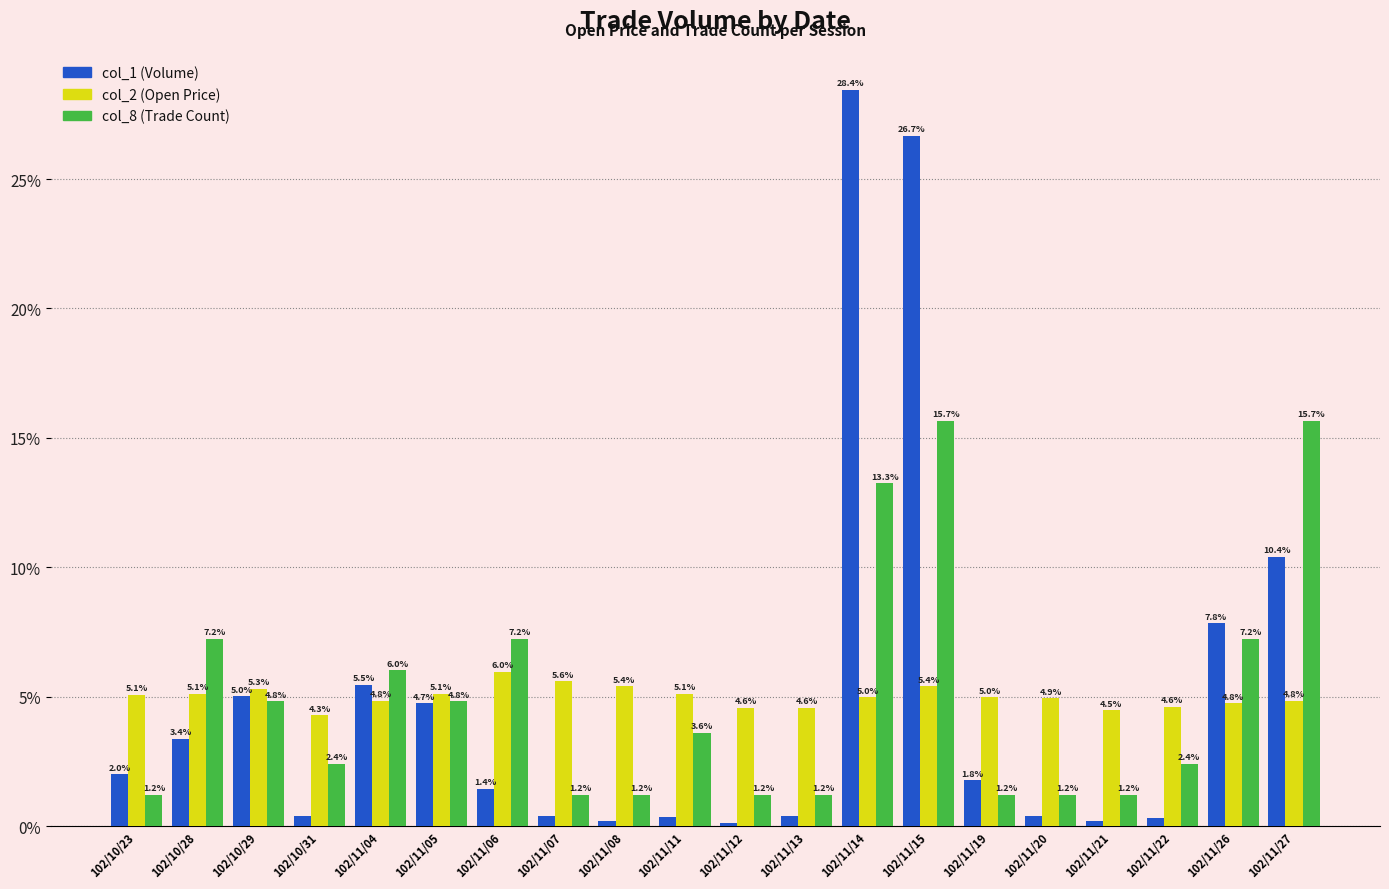

What is the value of the col_8 (Trade Count) bar at the 1st from the left?

1.2